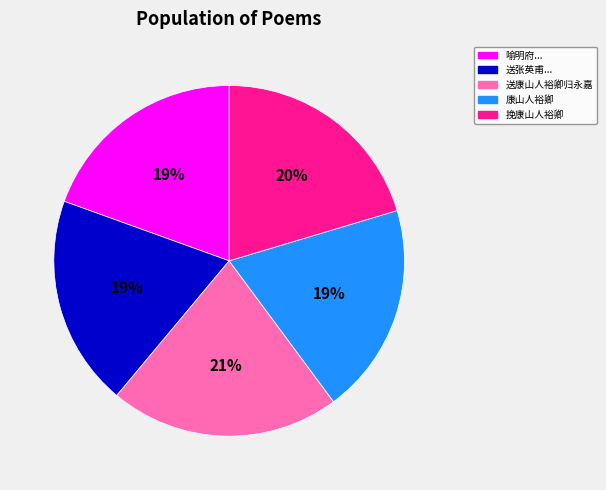

Is there a majority slice in this chart?

No